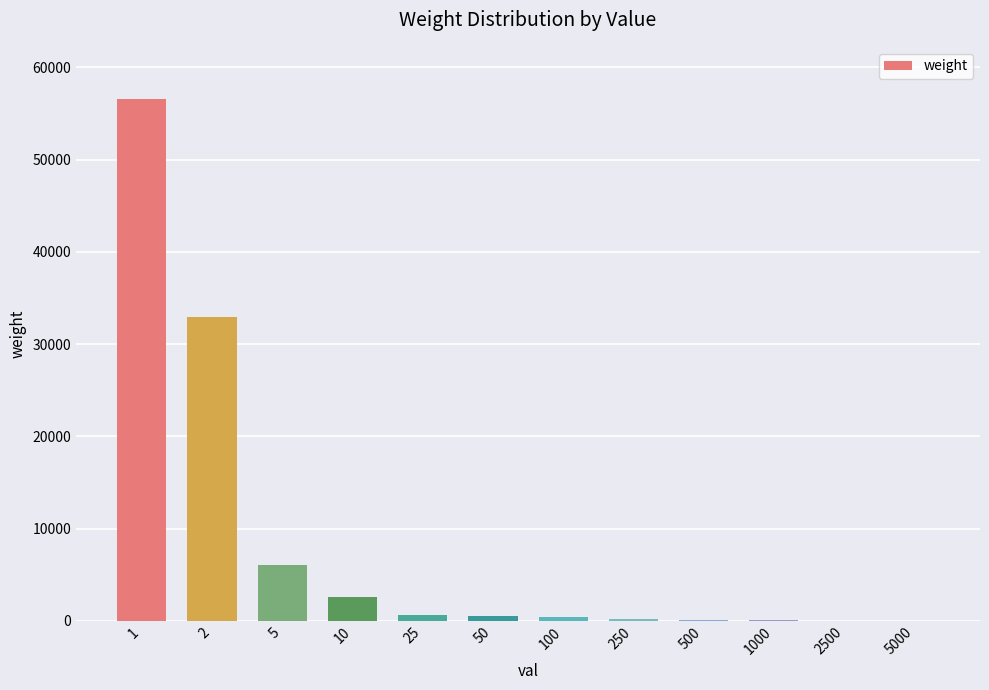

How many categories are shown in the chart?

12